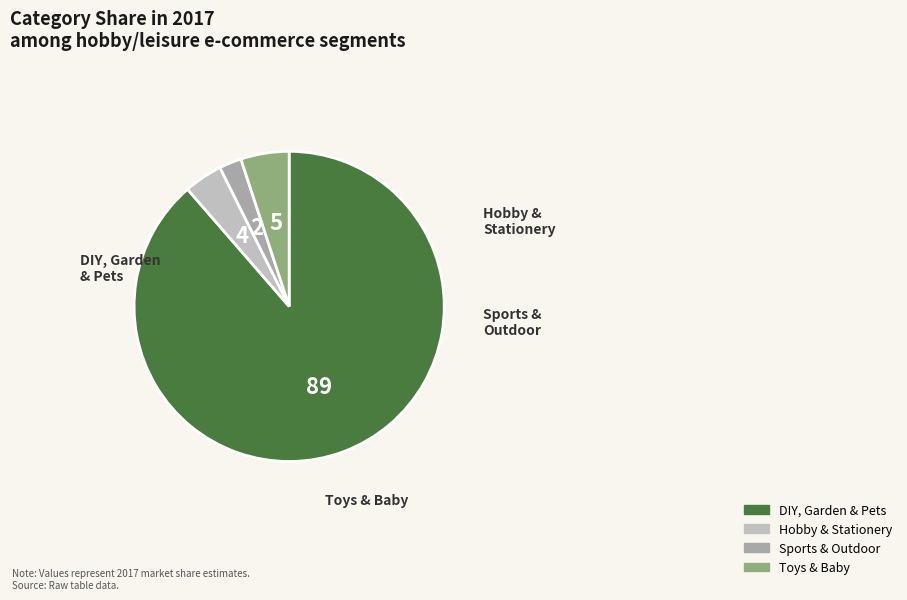

To the nearest percent, what is the average slice percentage?

25%